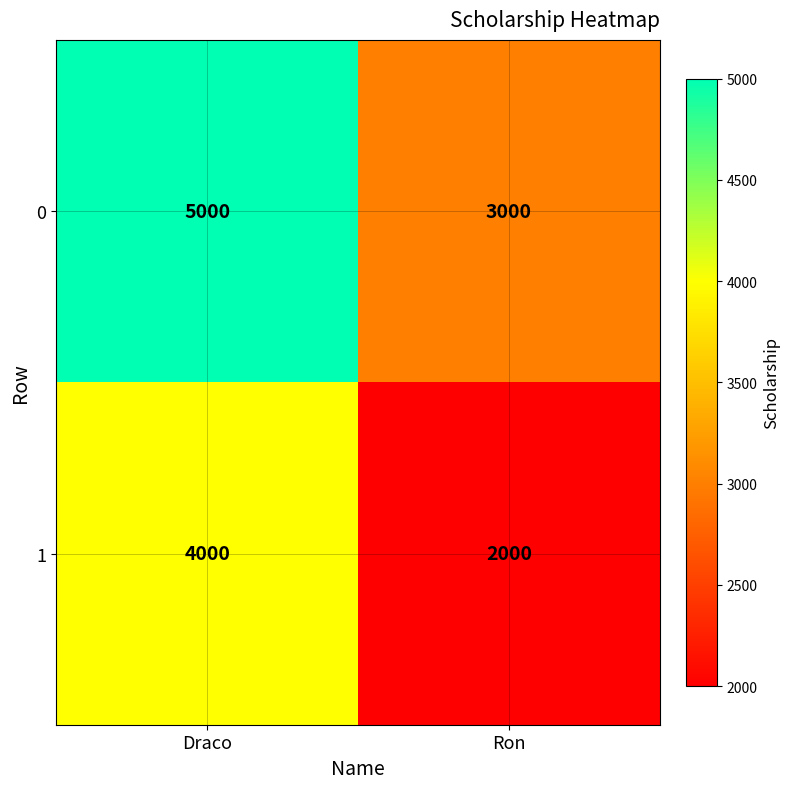

True or false: 1 has a value of 4000 at Draco.

True